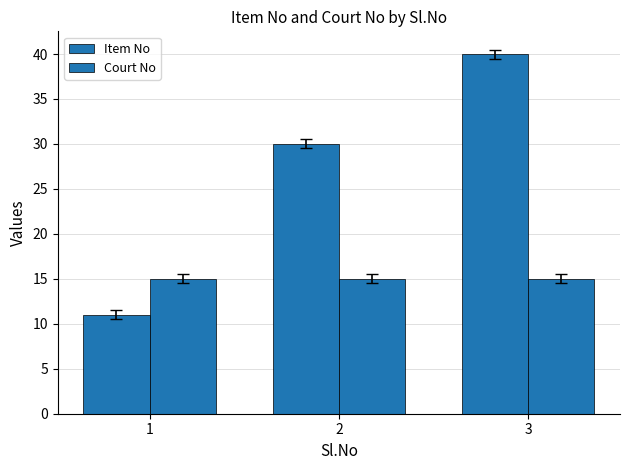

Which series changed the most between 1 and 3?

Item No